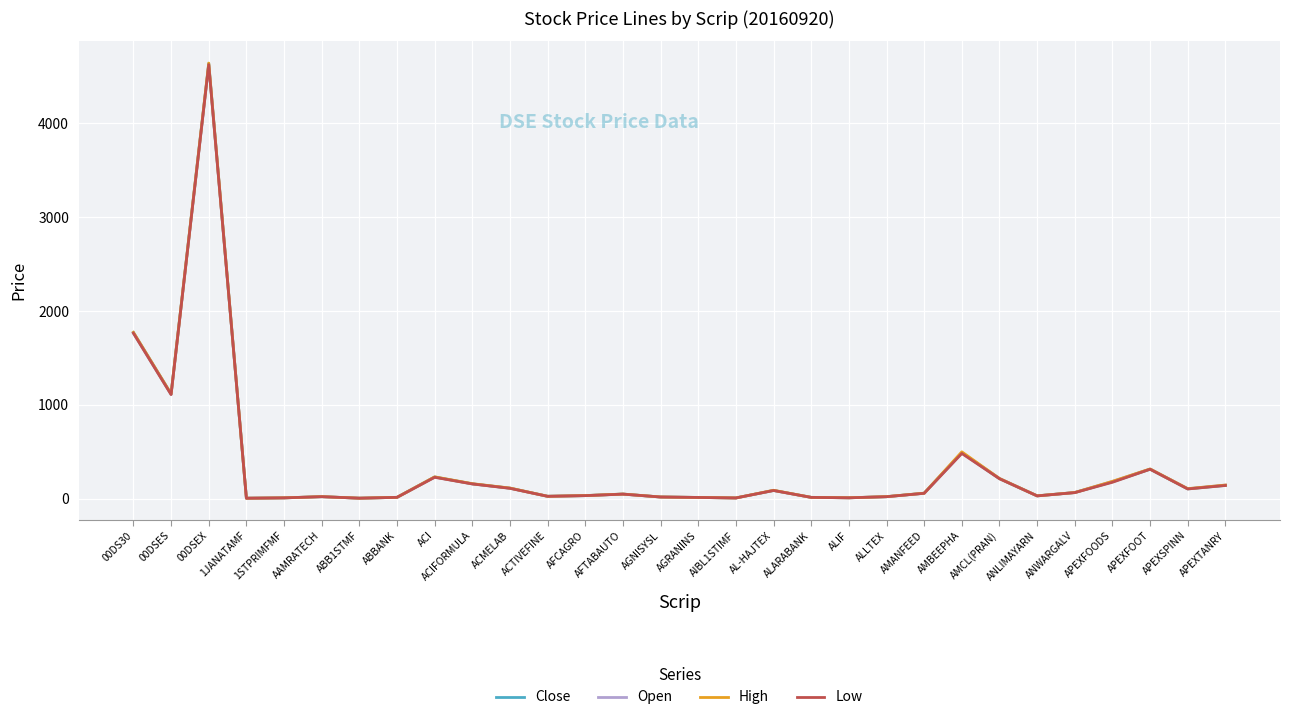

What is the greatest value displayed?

4642.5